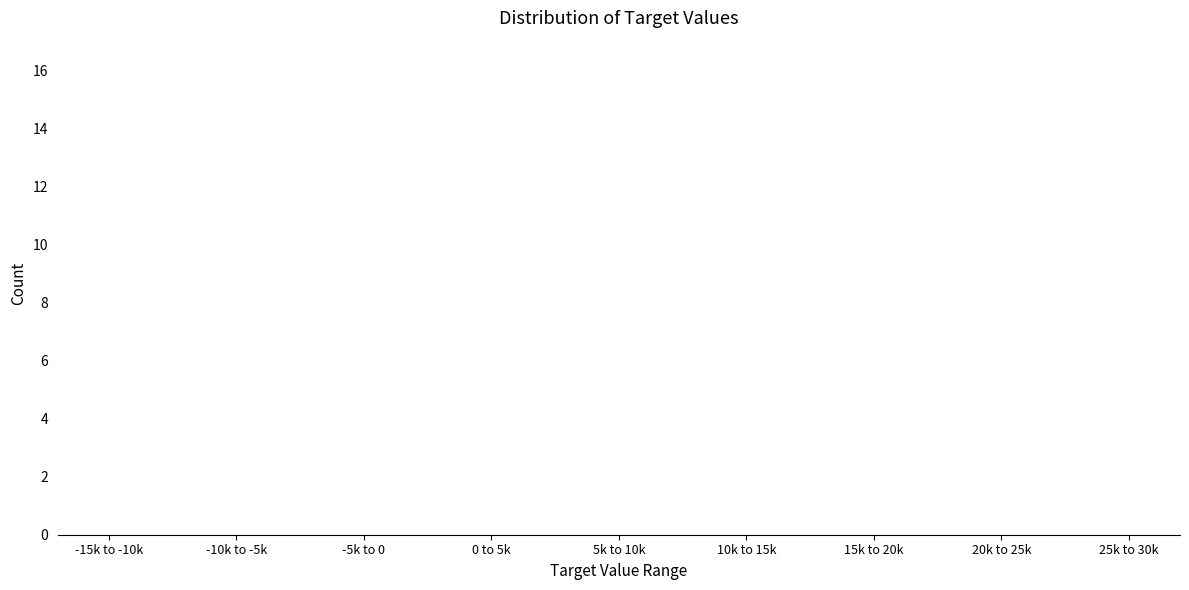

Reading left to right, transcribe all the data shown in this chart.

-15k to -10k=0	-10k to -5k=7	-5k to 0=3	0 to 5k=5	5k to 10k=14	10k to 15k=2	15k to 20k=6	20k to 25k=3	25k to 30k=0